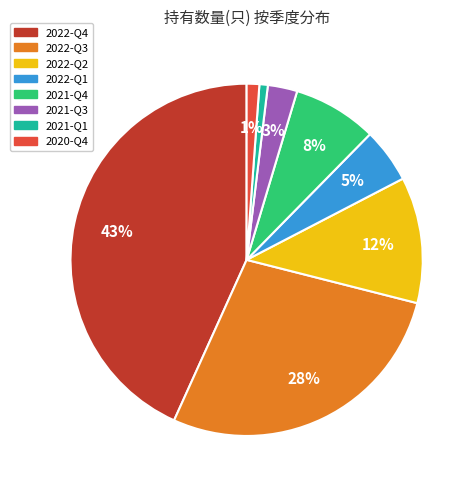

Do 2021-Q1 and 2022-Q3 together represent more than half of the pie?

No